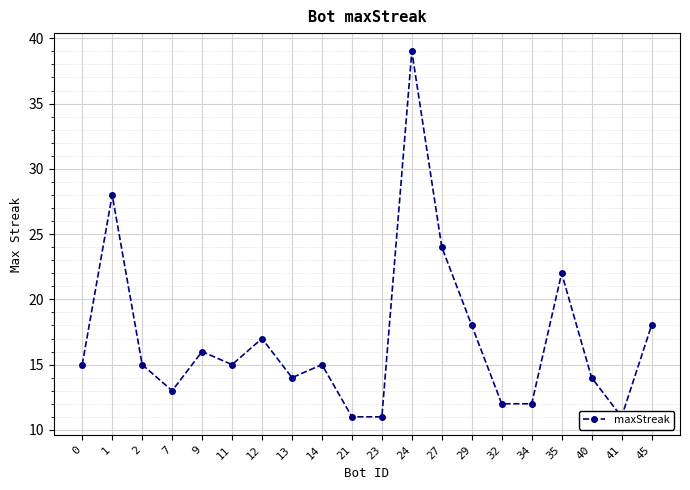

What is the change in value from 12 to 13?

-3